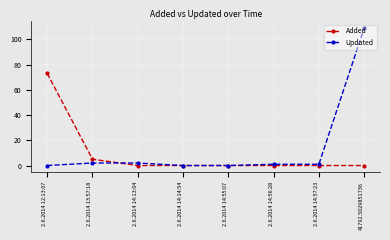

True or false: Updated has a value of 0 at 2.6.2014 14:14:54.

True